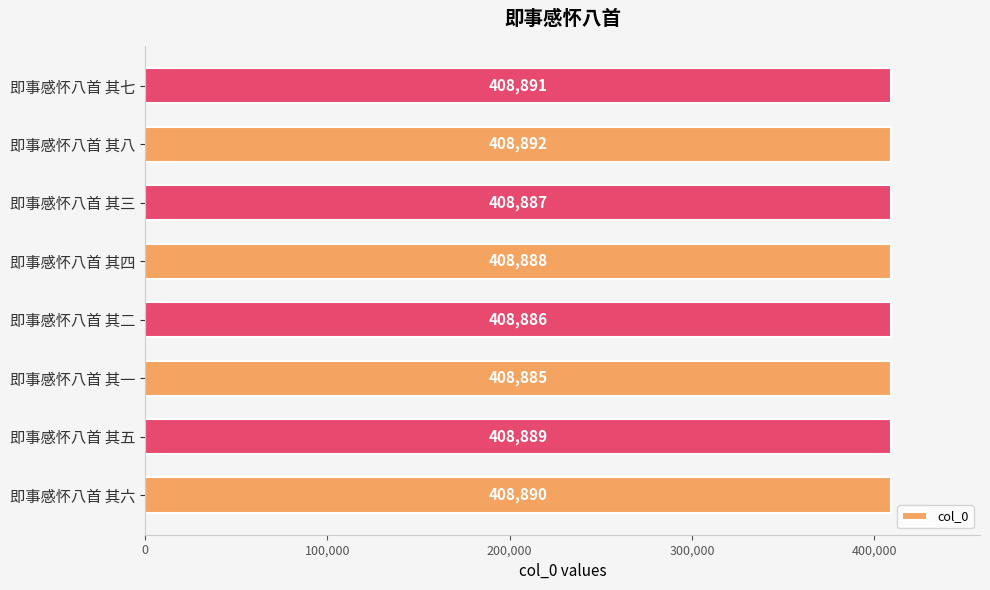

Are the bars grouped side by side (vs. stacked)?

No